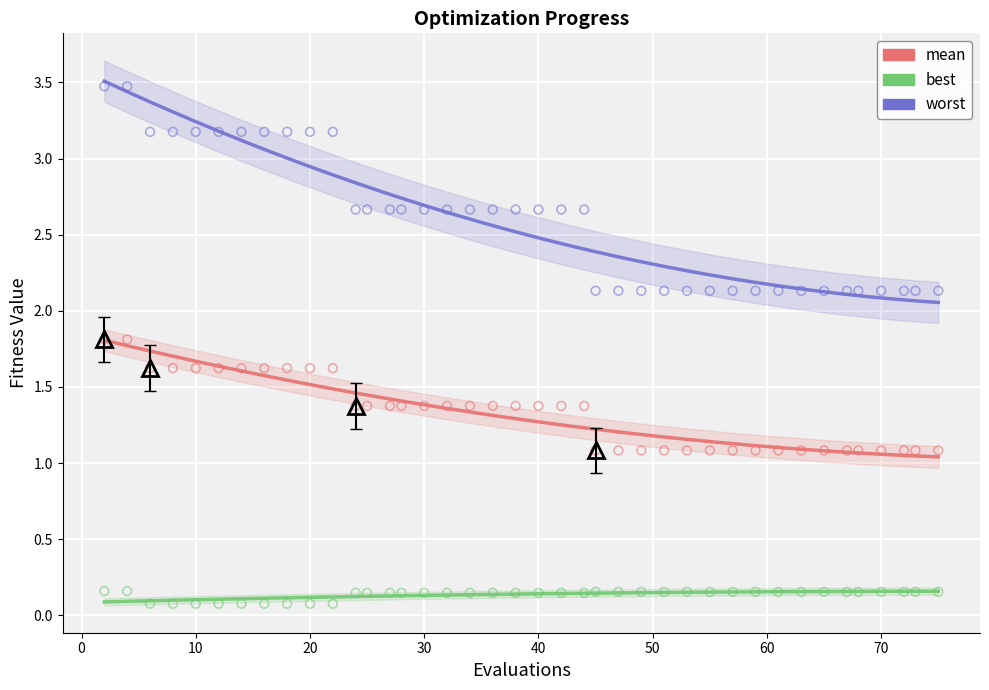

Which series reaches the maximum Y coordinate?

worst